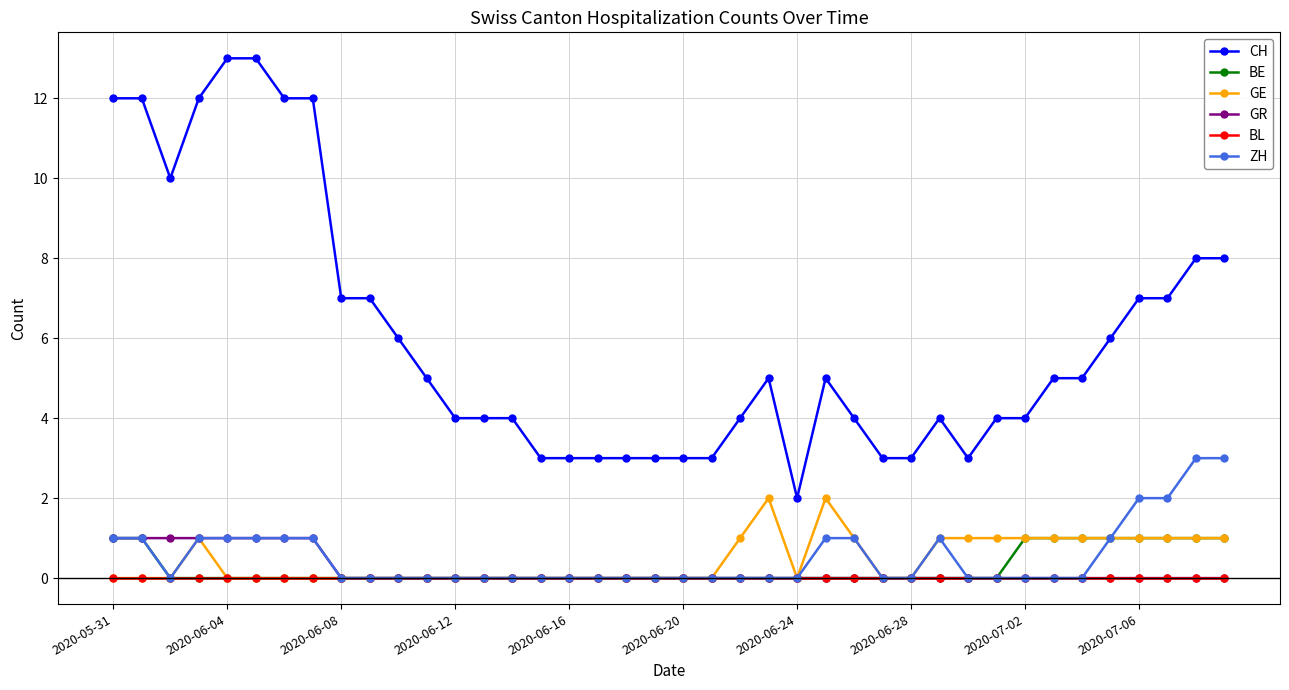

Which series has the largest total across all categories?

CH